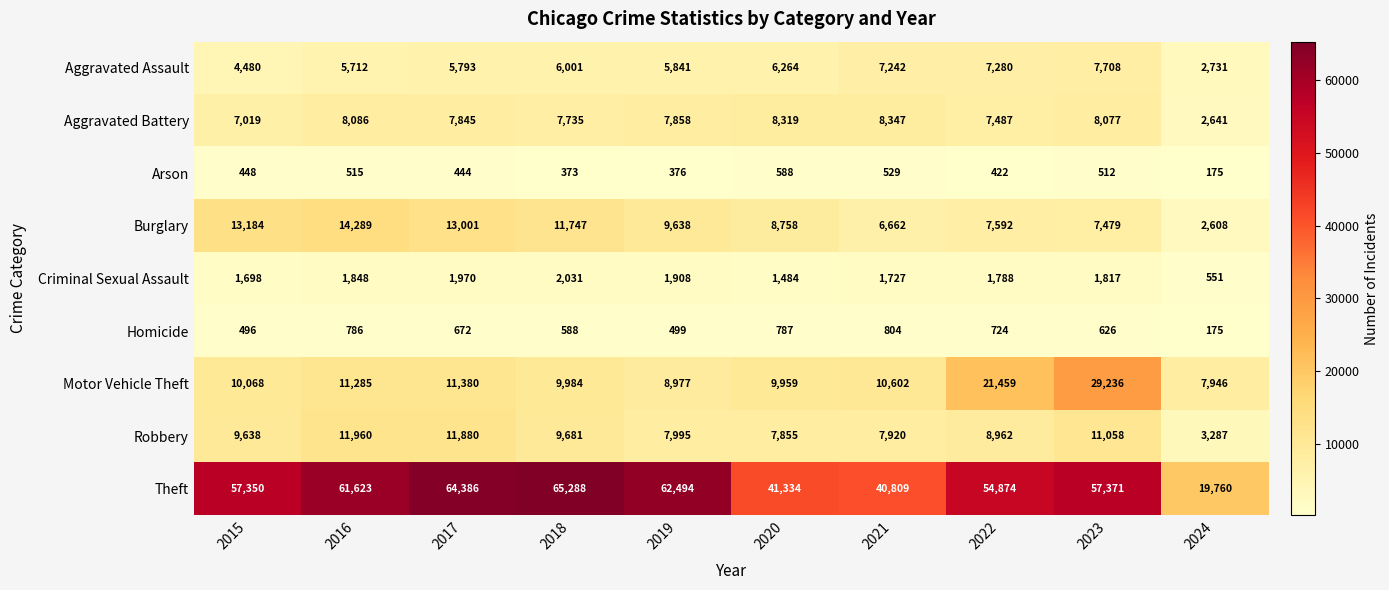

At 2018, list the series in order from smallest to largest.

Arson, Homicide, Criminal Sexual Assault, Aggravated Assault, Aggravated Battery, Robbery, Motor Vehicle Theft, Burglary, Theft